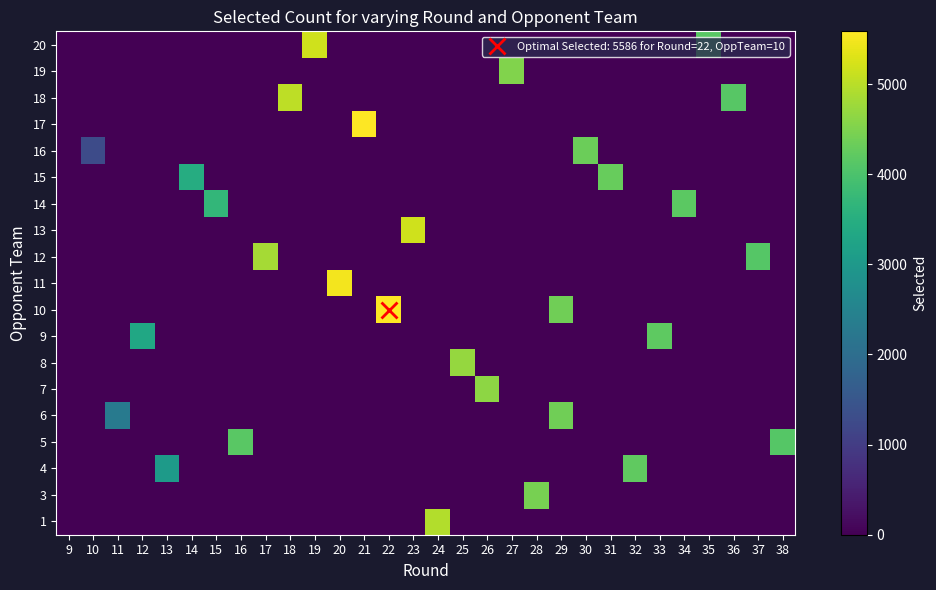

Reading right to left, transcribe all the data shown in this chart.

row_0: 0	0	0	0	0	0	0	0	0	0	0	0	0	0	4953	0	0	0	0	0	0	0	0	0	0	0	0	0	0	0
row_1: 0	0	0	0	0	0	0	0	0	0	4437	0	0	0	0	0	0	0	0	0	0	0	0	0	0	0	0	0	0	0
row_2: 0	0	0	0	0	0	4232	0	0	0	0	0	0	0	0	0	0	0	0	0	0	0	0	0	0	3054	0	0	0	0
row_3: 4104	0	0	0	0	0	0	0	0	0	0	0	0	0	0	0	0	0	0	0	0	0	4164	0	0	0	0	0	0	0
row_4: 0	0	0	0	0	0	0	0	0	4370	0	0	0	0	0	0	0	0	0	0	0	0	0	0	0	0	0	2292	0	0
row_5: 0	0	0	0	0	0	0	0	0	0	0	0	4626	0	0	0	0	0	0	0	0	0	0	0	0	0	0	0	0	0
row_6: 0	0	0	0	0	0	0	0	0	0	0	0	0	4693	0	0	0	0	0	0	0	0	0	0	0	0	0	0	0	0
row_7: 0	0	0	0	0	4211	0	0	0	0	0	0	0	0	0	0	0	0	0	0	0	0	0	0	0	0	3328	0	0	0
row_8: 0	0	0	0	0	0	0	0	0	4370	0	0	0	0	0	0	5586	0	0	0	0	0	0	0	0	0	0	0	0	0
row_9: 0	0	0	0	0	0	0	0	0	0	0	0	0	0	0	0	0	0	5482	0	0	0	0	0	0	0	0	0	0	0
row_10: 0	4119	0	0	0	0	0	0	0	0	0	0	0	0	0	0	0	0	0	0	0	4844	0	0	0	0	0	0	0	0
row_11: 0	0	0	0	0	0	0	0	0	0	0	0	0	0	0	5180	0	0	0	0	0	0	0	0	0	0	0	0	0	0
row_12: 0	0	0	0	4185	0	0	0	0	0	0	0	0	0	0	0	0	0	0	0	0	0	0	3704	0	0	0	0	0	0
row_13: 0	0	0	0	0	0	0	4278	0	0	0	0	0	0	0	0	0	0	0	0	0	0	0	0	3467	0	0	0	0	0
row_14: 0	0	0	0	0	0	0	0	4322	0	0	0	0	0	0	0	0	0	0	0	0	0	0	0	0	0	0	0	1284	0
row_15: 0	0	0	0	0	0	0	0	0	0	0	0	0	0	0	0	0	5566	0	0	0	0	0	0	0	0	0	0	0	0
row_16: 0	0	4140	0	0	0	0	0	0	0	0	0	0	0	0	0	0	0	0	0	5037	0	0	0	0	0	0	0	0	0
row_17: 0	0	0	0	0	0	0	0	0	0	0	4525	0	0	0	0	0	0	0	0	0	0	0	0	0	0	0	0	0	0
row_18: 0	0	0	4158	0	0	0	0	0	0	0	0	0	0	0	0	0	0	0	5184	0	0	0	0	0	0	0	0	0	0